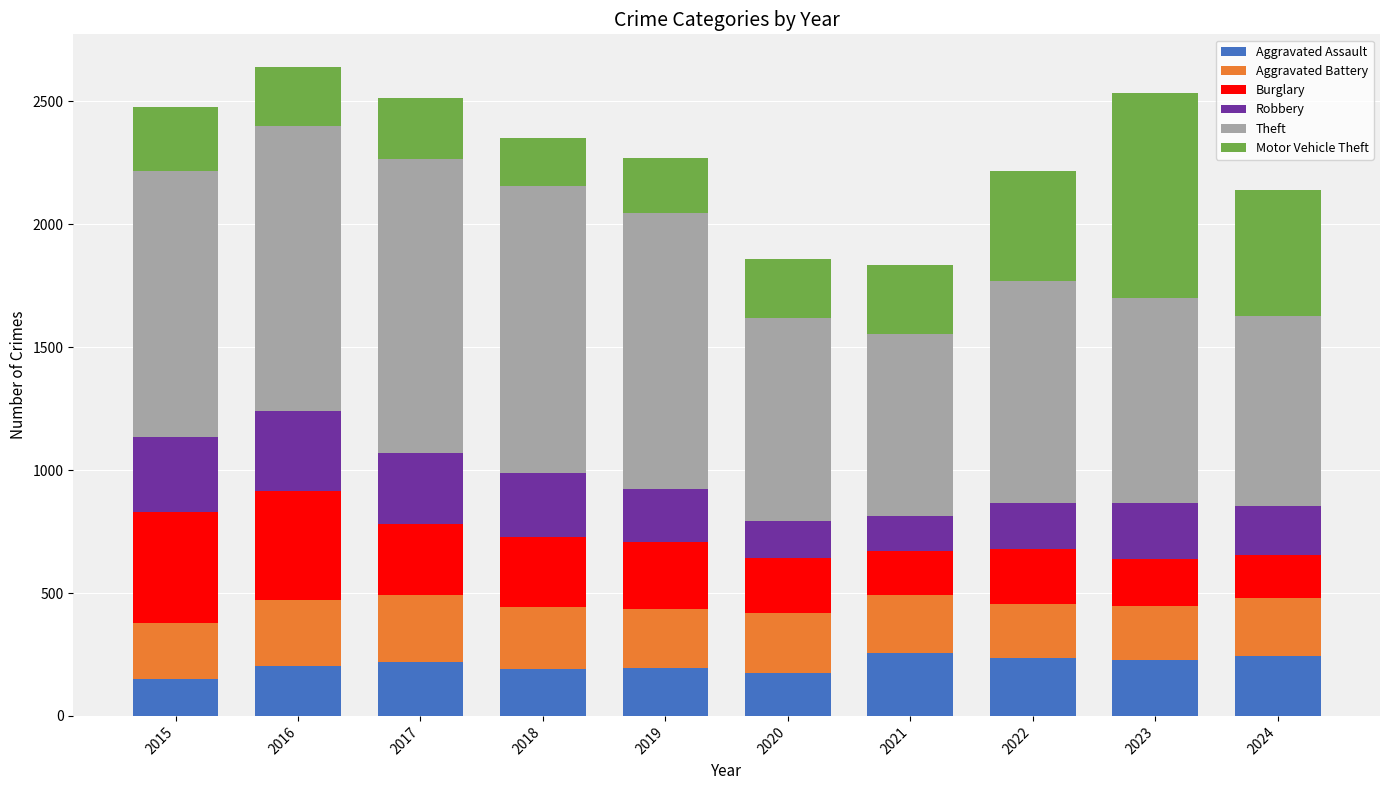

What is the total value across all series at 2019?

2269